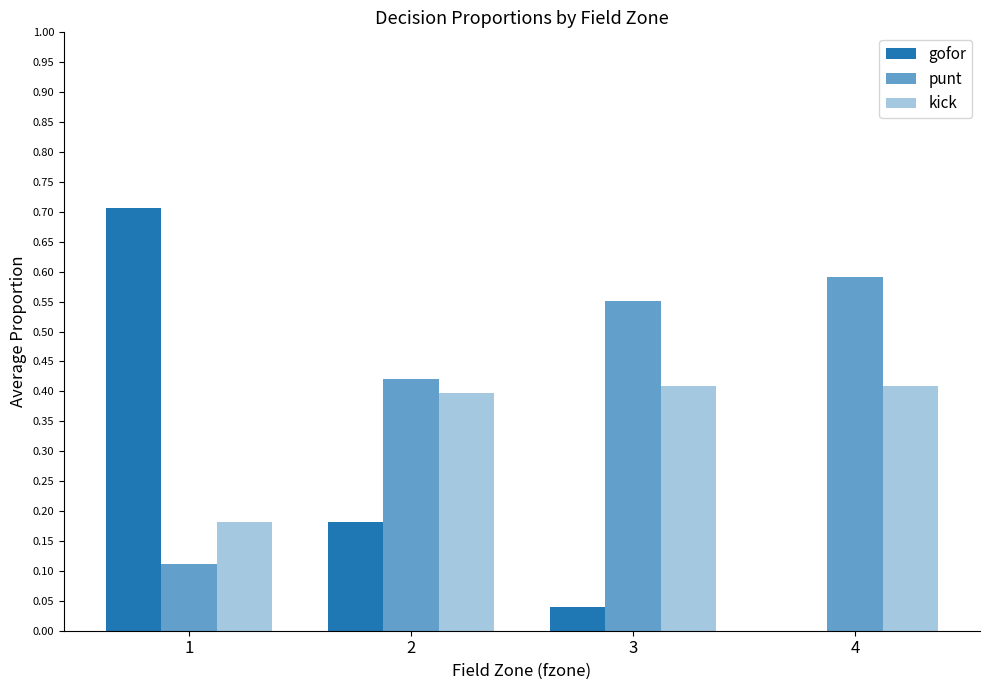

Are the bars grouped side by side (vs. stacked)?

Yes